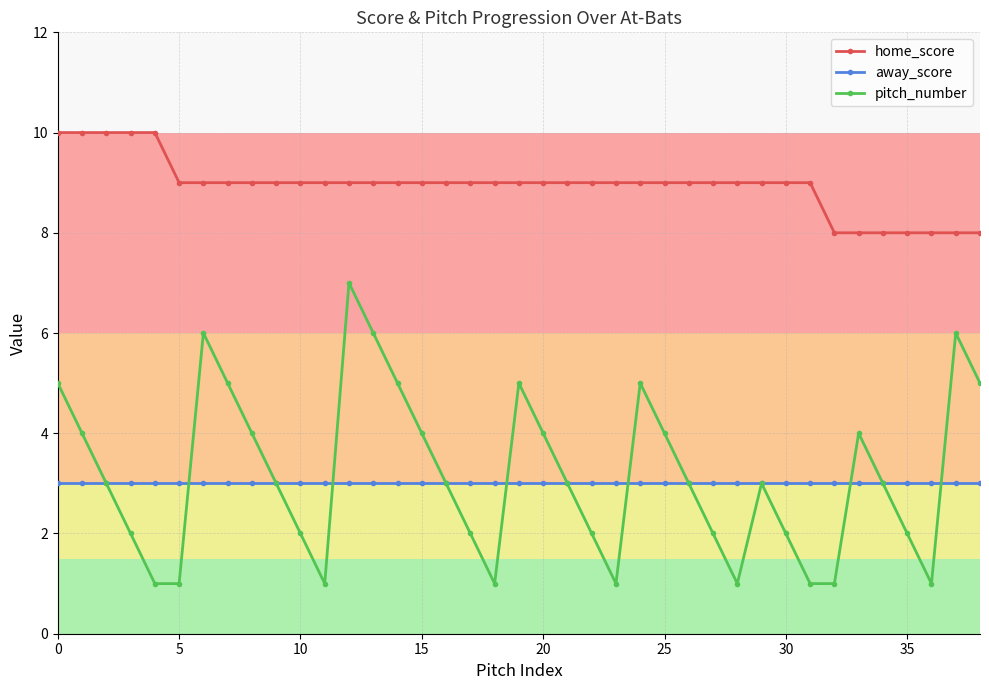

What is the maximum value for home_score?

10